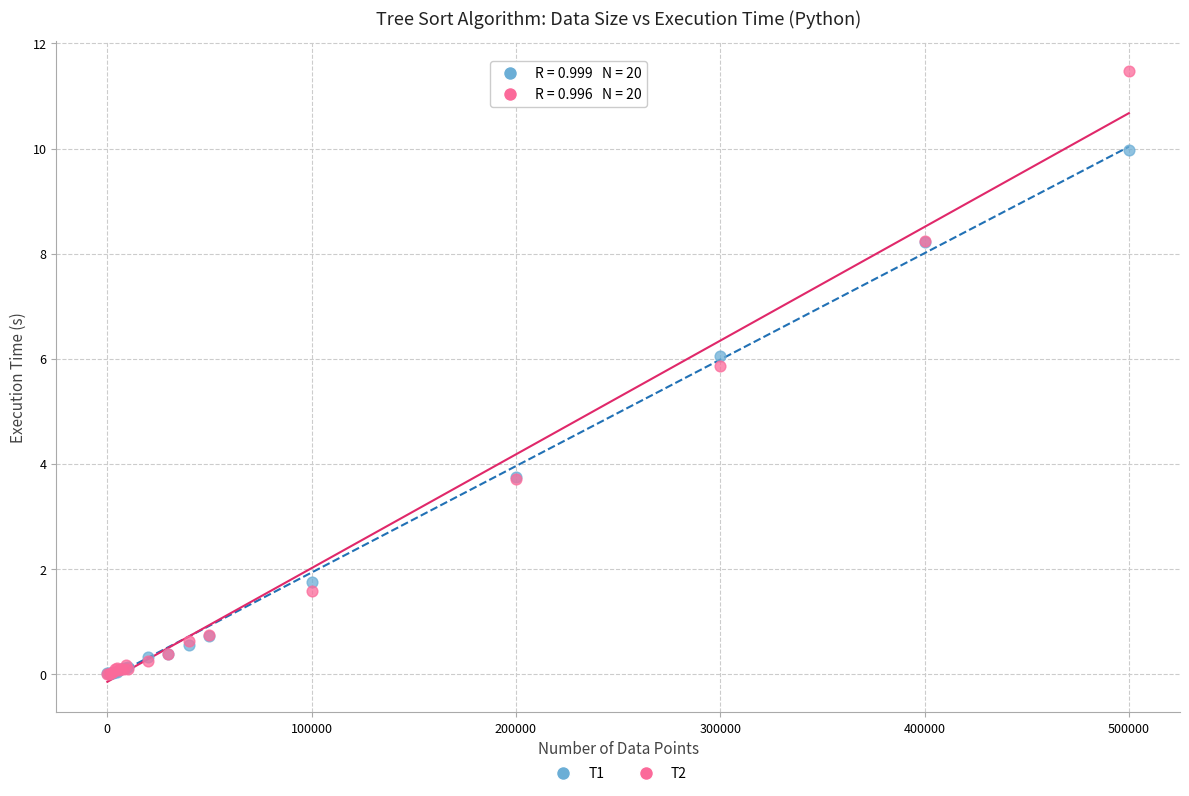

Which series reaches the maximum Y coordinate?

T2